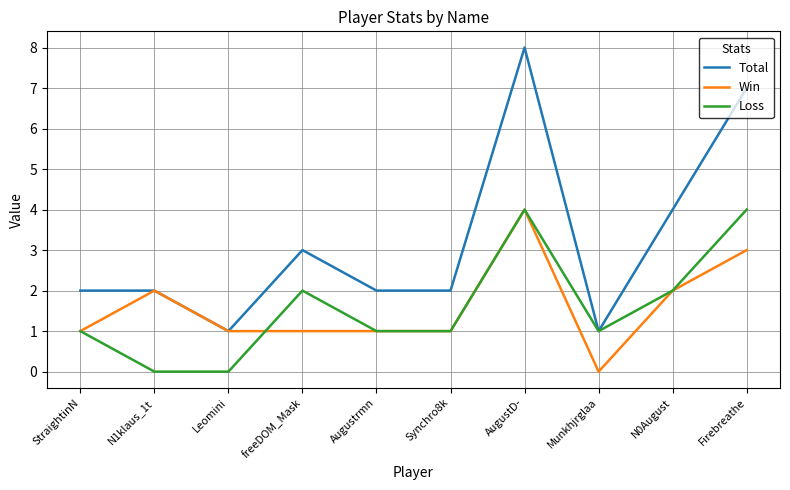

What is the minimum value for Total?

1